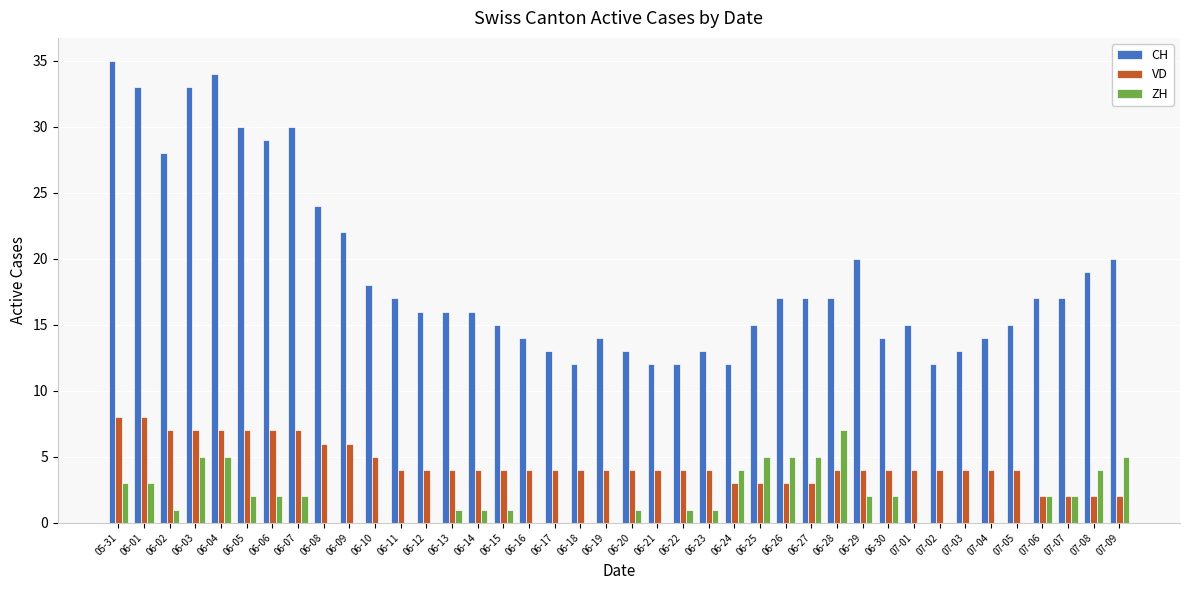

Is it true that CH equals 23 at 07-03?

False